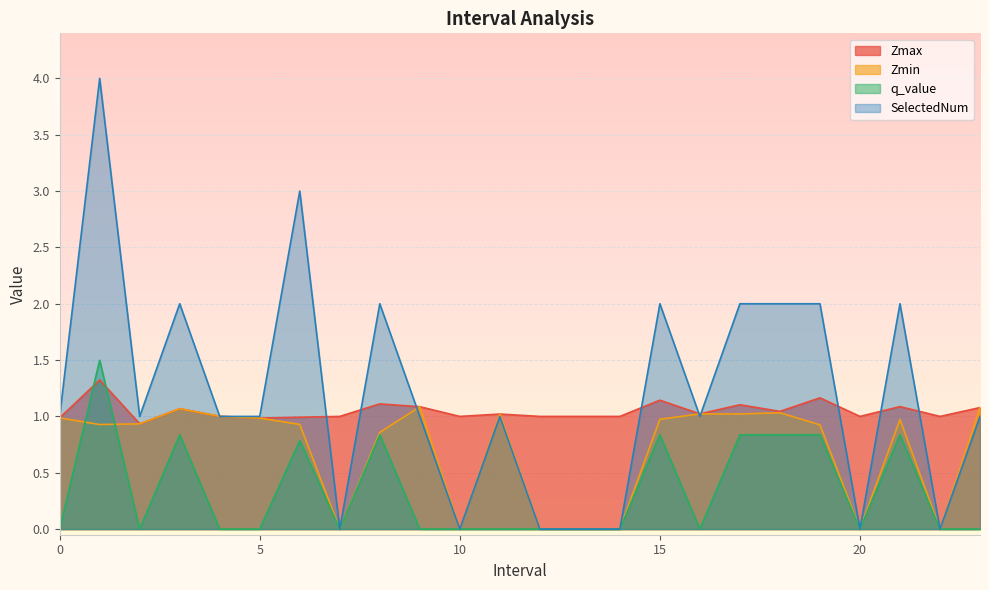

Between which two adjacent categories do Zmax and SelectedNum first intersect?

3 and 4